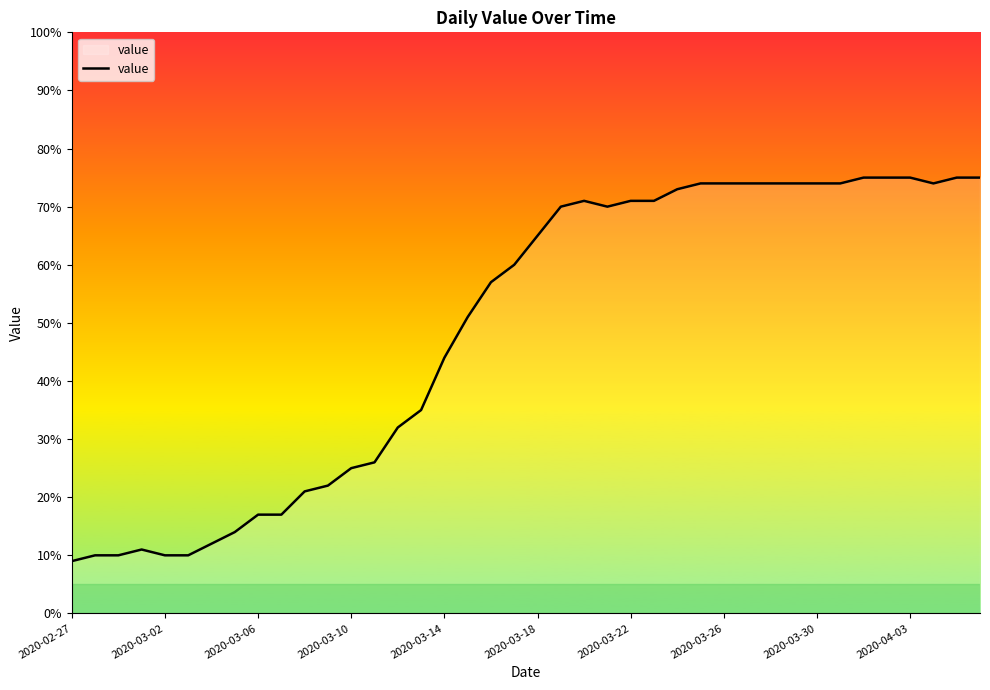

What is the minimum value shown in the chart?

9